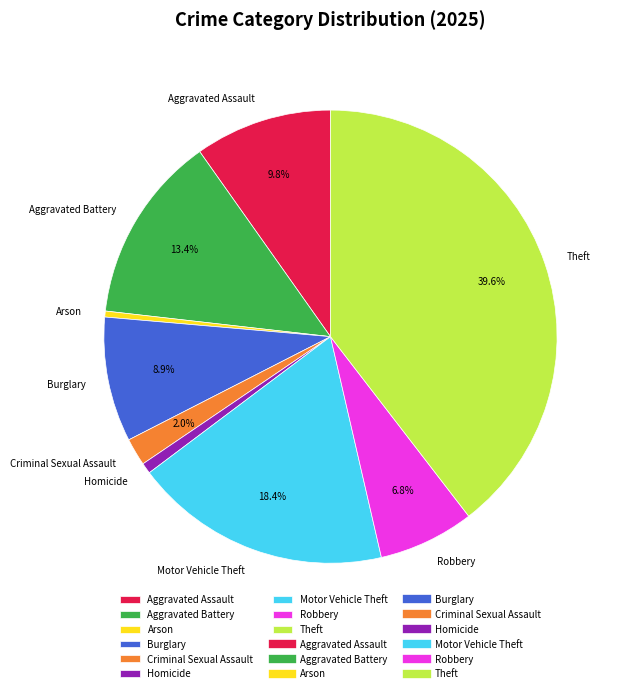

To the nearest percent, what percentage of the pie is Homicide?

1%